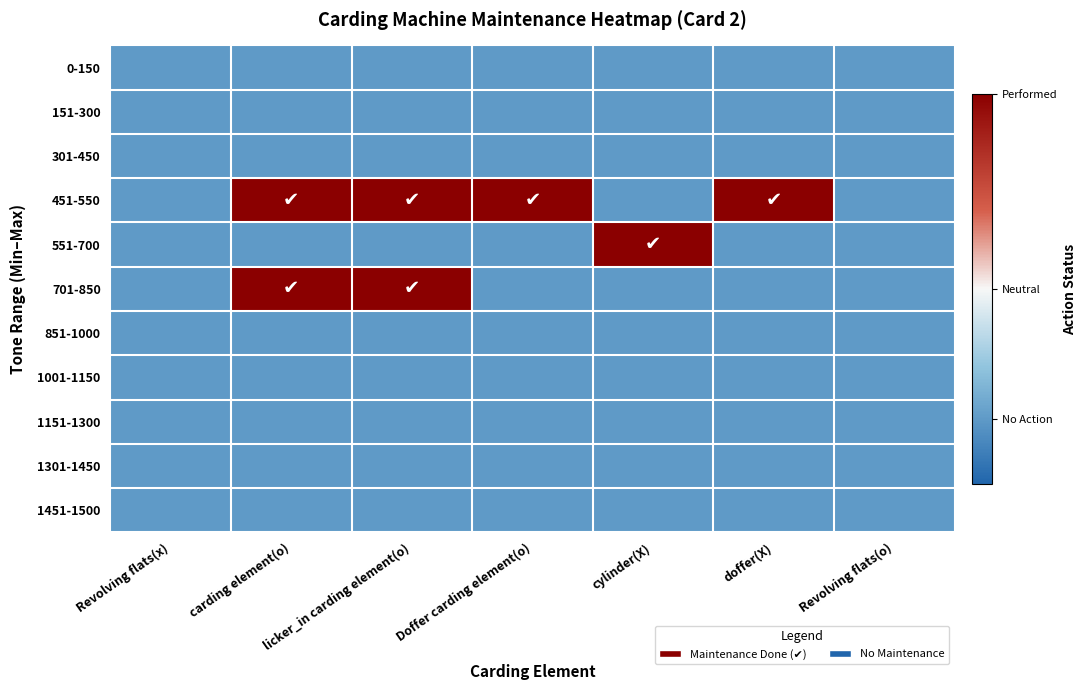

Count the number of data series in this chart.

11